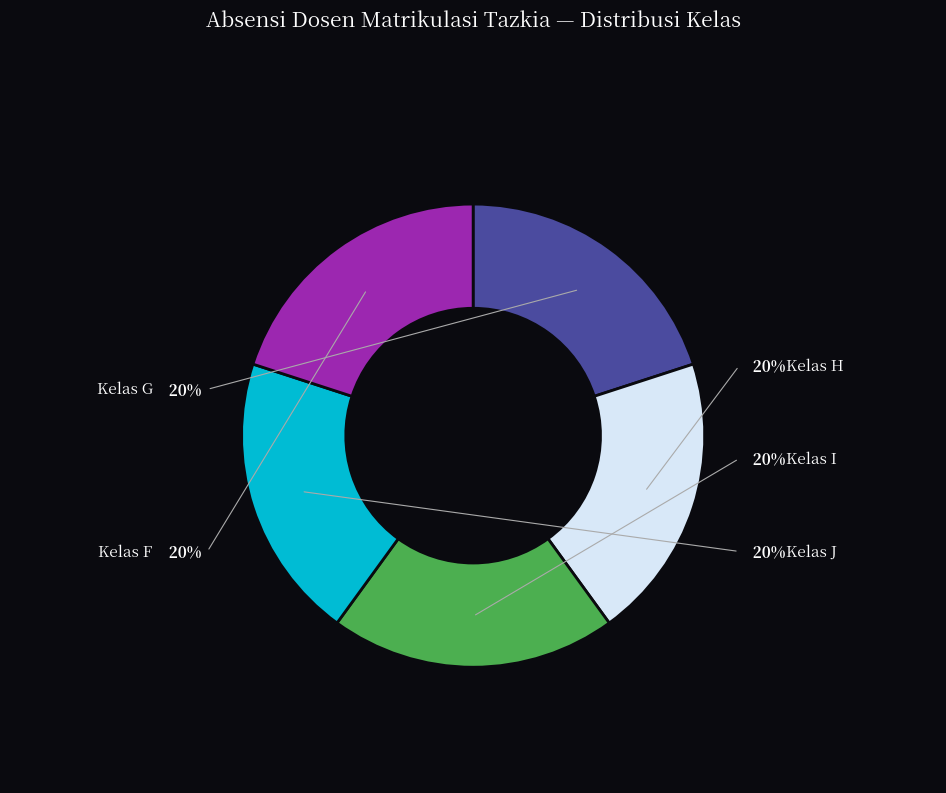

Is there a majority slice in this chart?

No